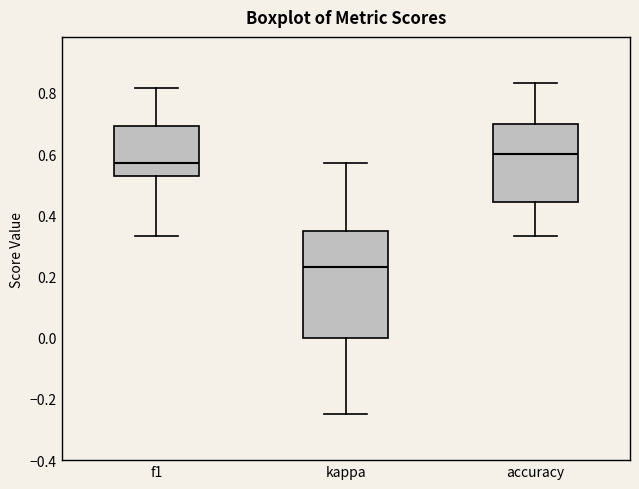

Reading left to right, transcribe this box plot: for each box, give where its median line is, the range the box spans, and where its two whiskers end, as read against the y-axis. The values are not printed on the chart, so give them approximately, as read against the axis.

f1: median 0.58, box 0.54 to 0.70, whiskers 0.34 to 0.82
kappa: median 0.24, box 0.00 to 0.36, whiskers -0.24 to 0.58
accuracy: median 0.60, box 0.44 to 0.70, whiskers 0.34 to 0.84